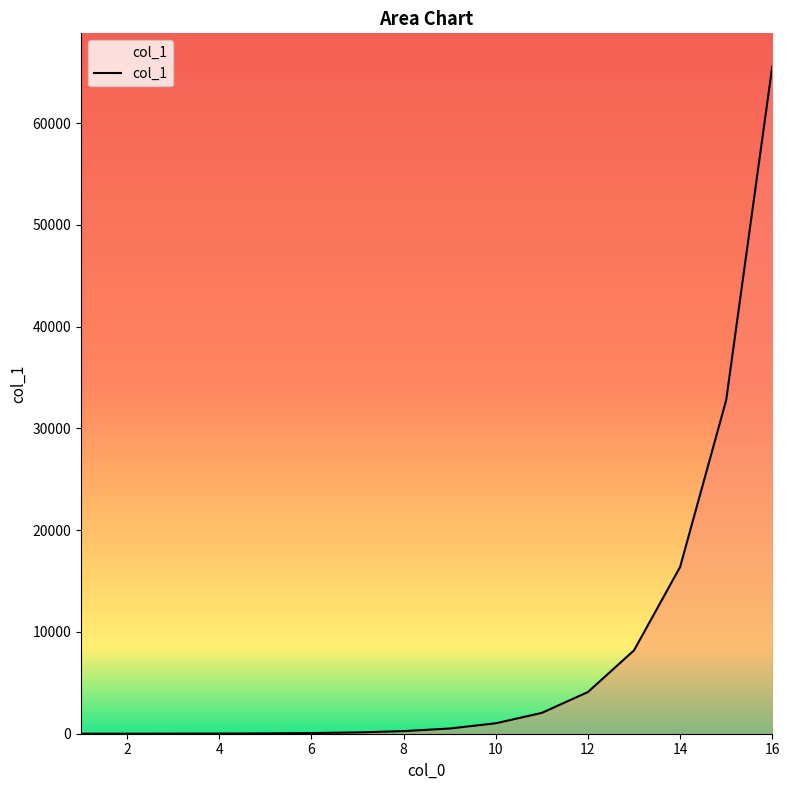

What is the greatest value displayed?

65536